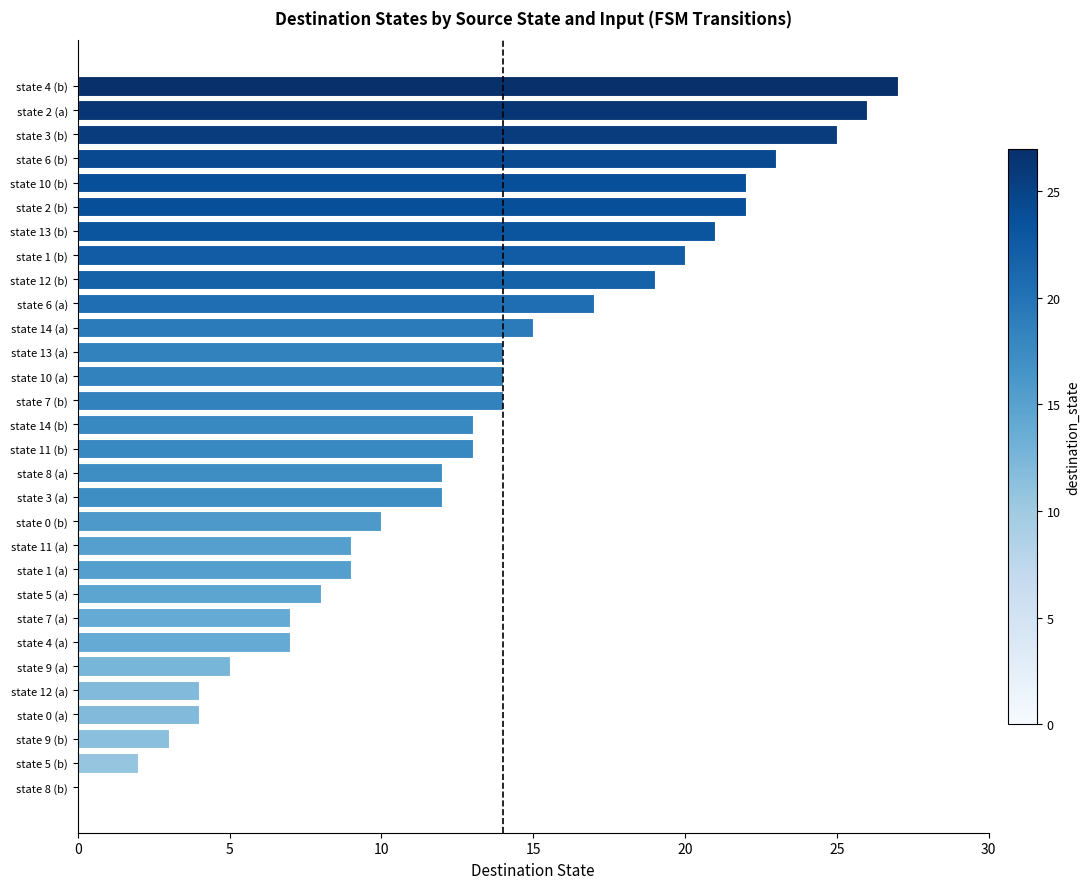

Reading top to bottom, transcribe all the data shown in this chart.

state 4 (b)=27	state 2 (a)=26	state 3 (b)=25	state 6 (b)=23	state 10 (b)=22	state 2 (b)=22	state 13 (b)=21	state 1 (b)=20	state 12 (b)=19	state 6 (a)=17	state 14 (a)=15	state 13 (a)=14	state 10 (a)=14	state 7 (b)=14	state 14 (b)=13	state 11 (b)=13	state 8 (a)=12	state 3 (a)=12	state 0 (b)=10	state 11 (a)=9	state 1 (a)=9	state 5 (a)=8	state 7 (a)=7	state 4 (a)=7	state 9 (a)=5	state 12 (a)=4	state 0 (a)=4	state 9 (b)=3	state 5 (b)=2	state 8 (b)=0